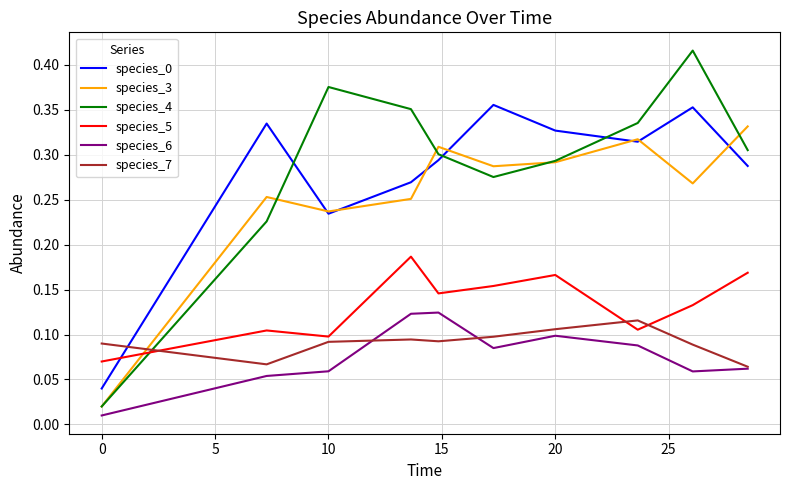

Which series has the widest spread of values?

species_4